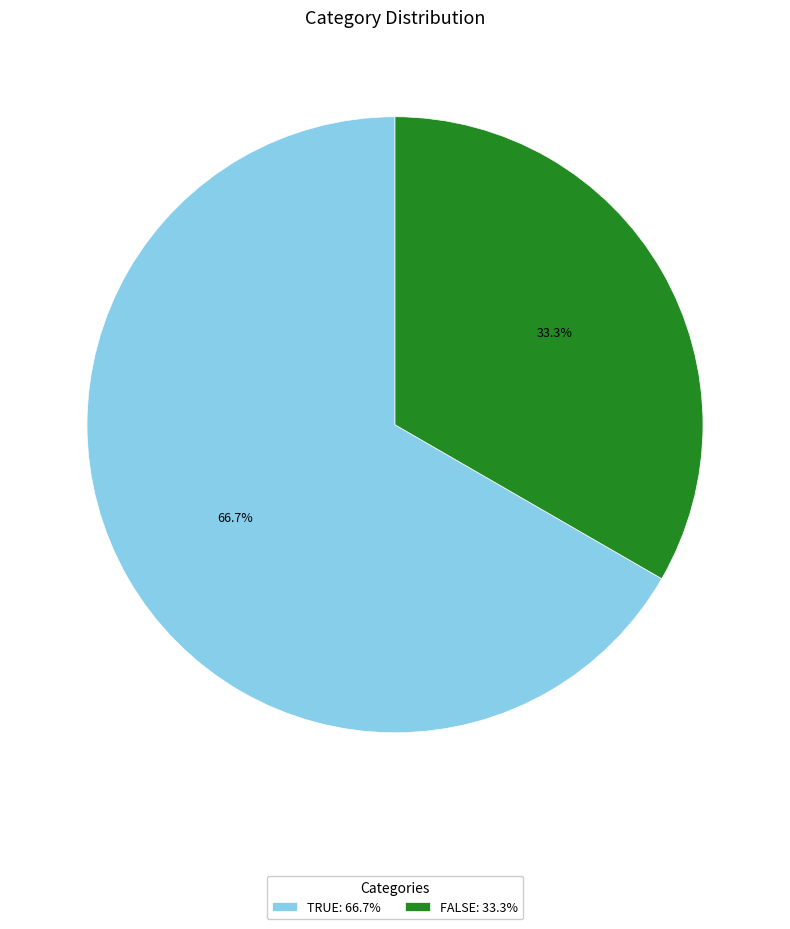

What is the majority slice?

TRUE: 66.7%